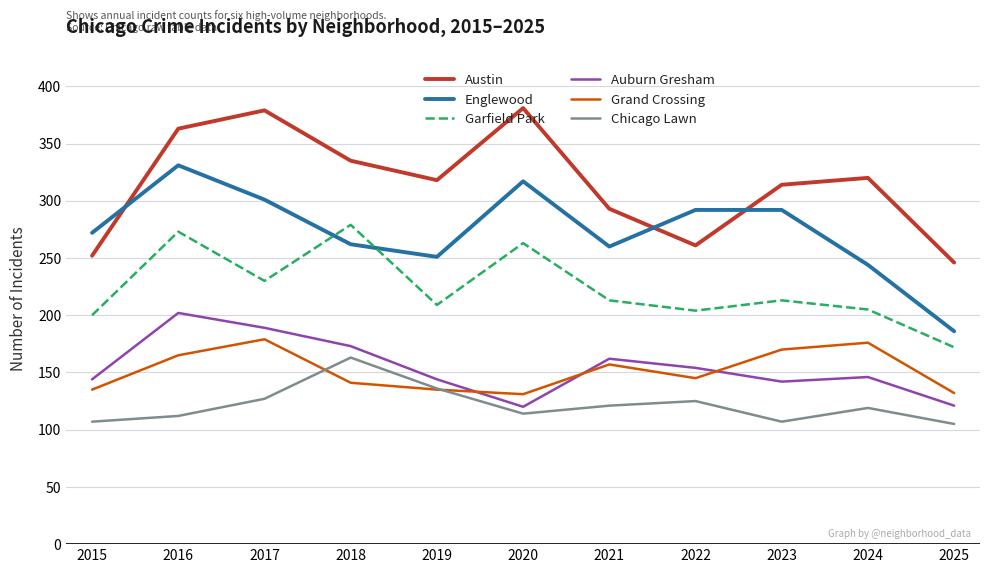

Rank the series at 2024 from lowest to highest value.

Chicago Lawn, Auburn Gresham, Grand Crossing, Garfield Park, Englewood, Austin